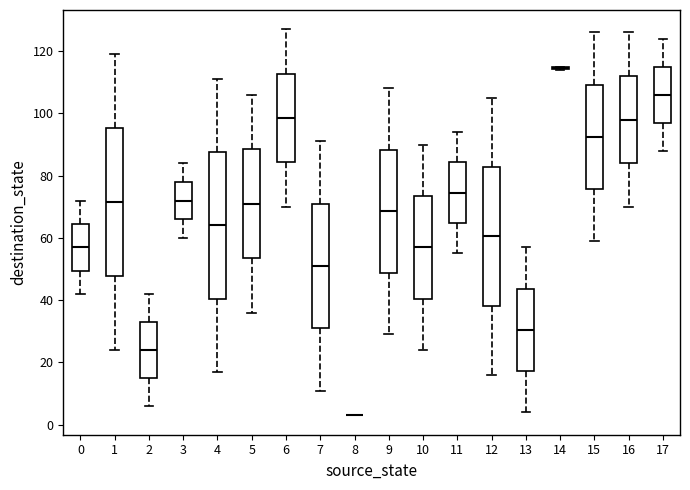

Where does the lower whisker of the box at x = 1 end on the y-axis? The values are not printed on the chart, so give them approximately, as read against the axis.

24